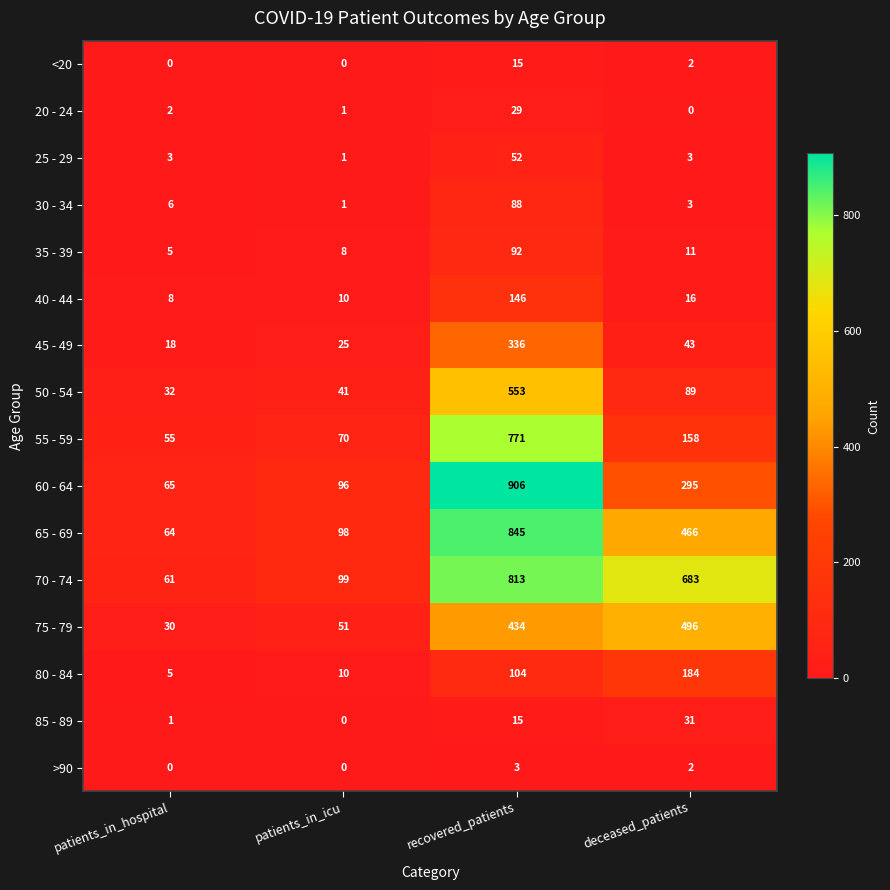

What is the sum of all 30 - 34 values?

98